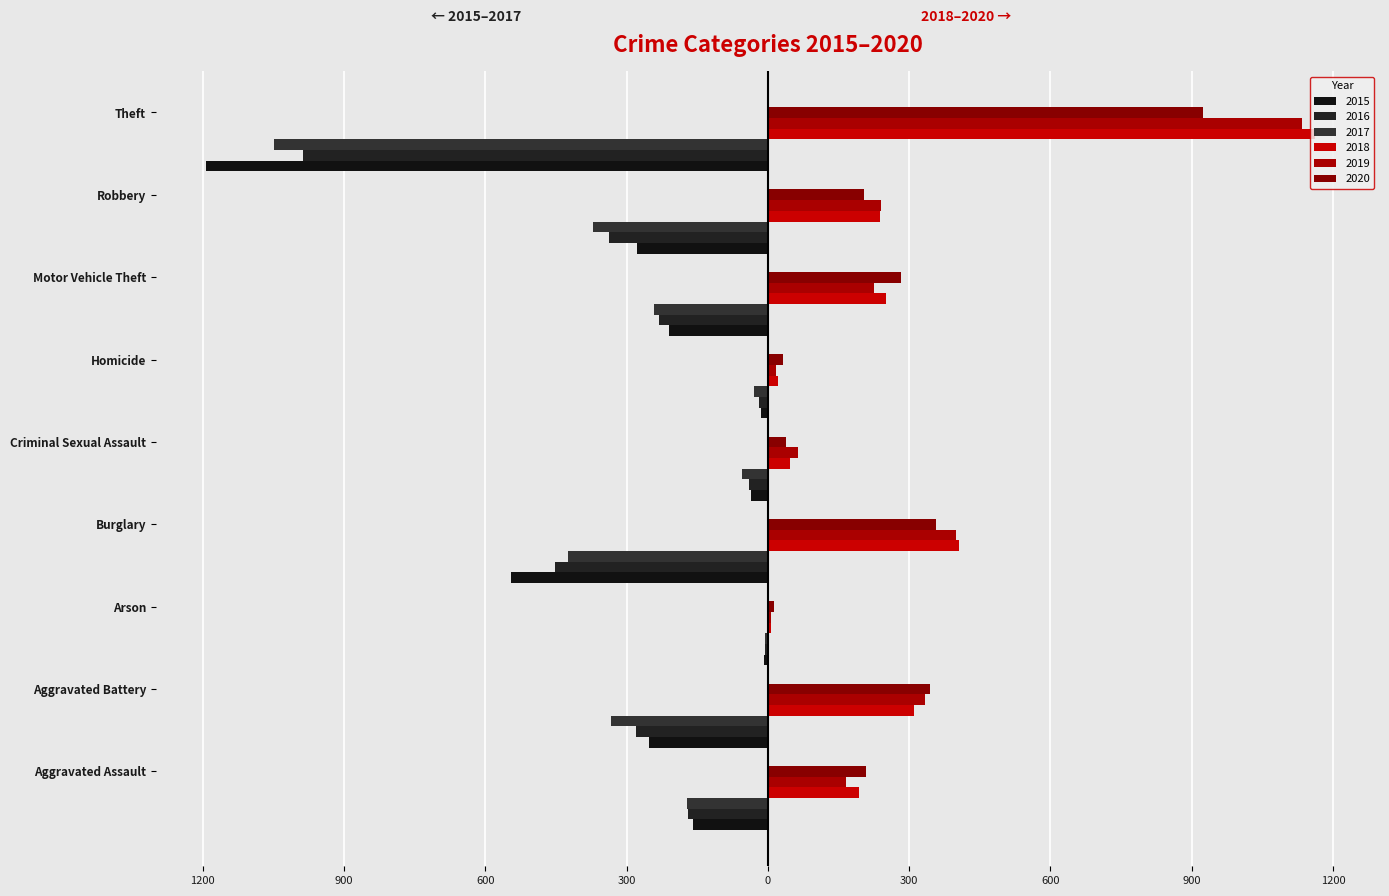

Reading right to left, extract all data points from this chart.

2015: -1193	-277	-211	-14	-36	-546	-8	-253	-160
2016: -988	-337	-231	-19	-39	-452	-6	-281	-169
2017: -1049	-371	-241	-29	-54	-424	-7	-334	-172
2018: 1161	239	251	21	47	405	6	310	193
2019: 1135	241	225	18	63	399	7	334	167
2020: 925	204	283	33	39	358	13	345	209